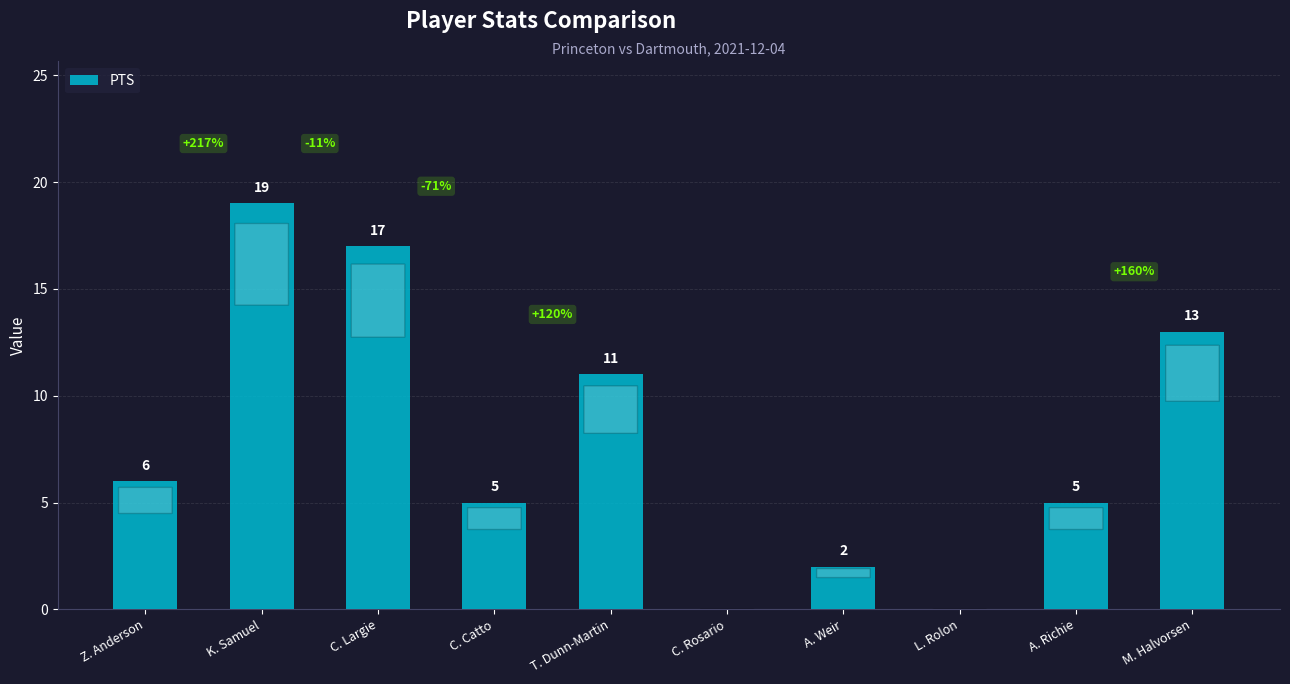

Is it true that the value at A. Richie is 2?

False